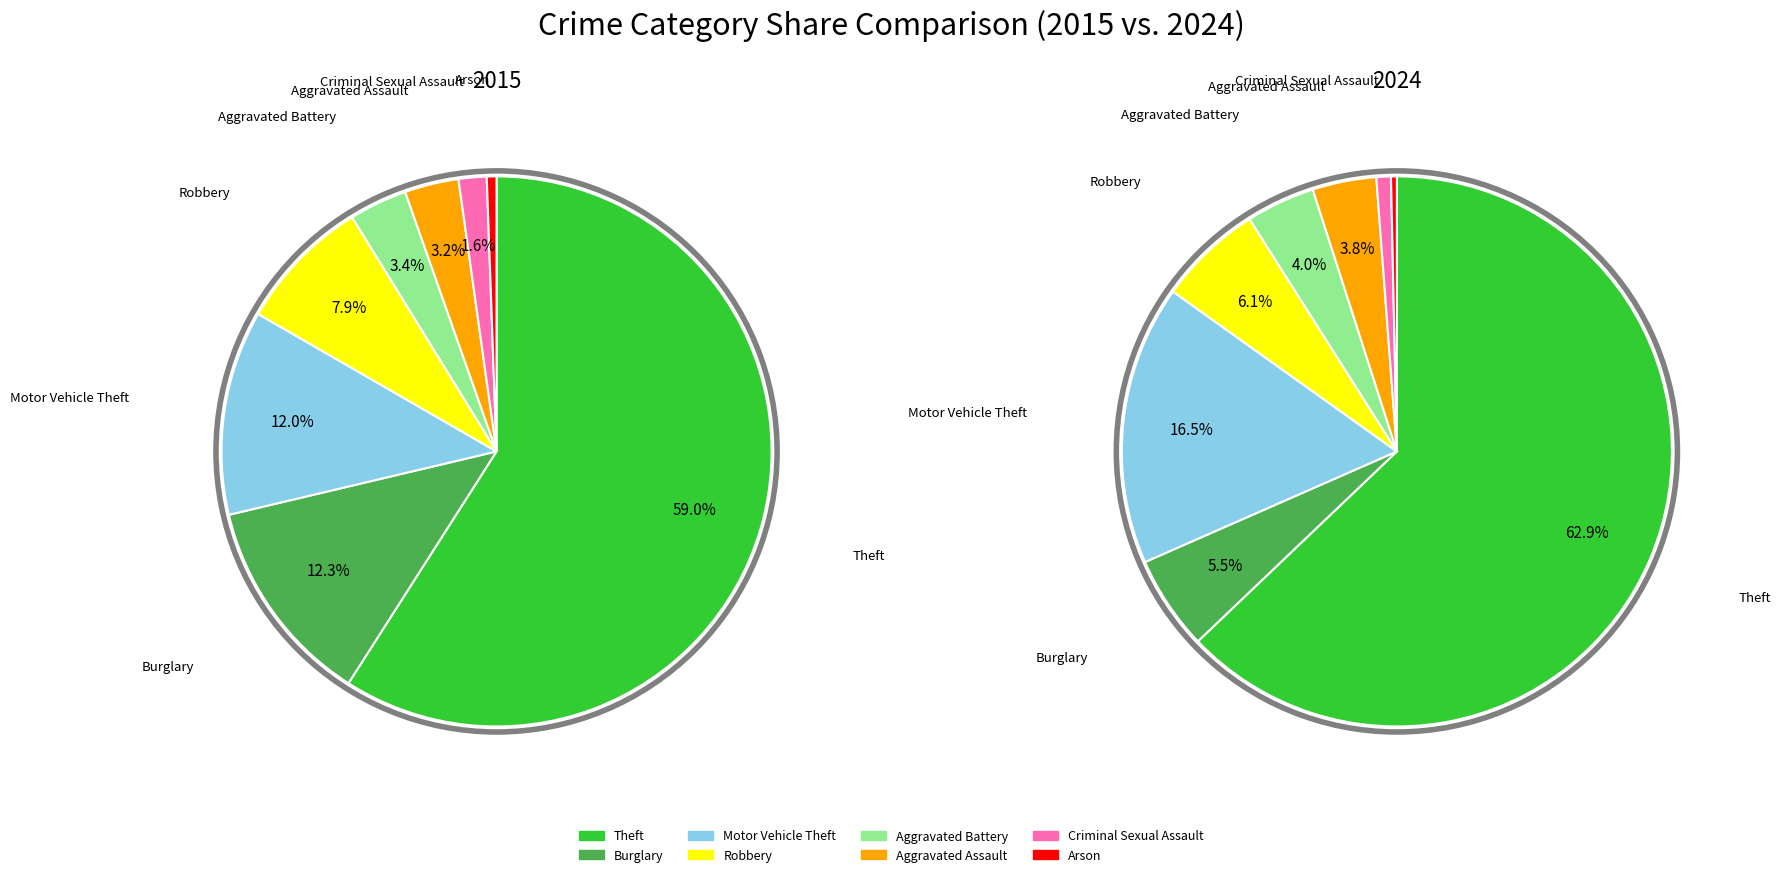

Which has a higher value, values_2024 or values_2015?

values_2024